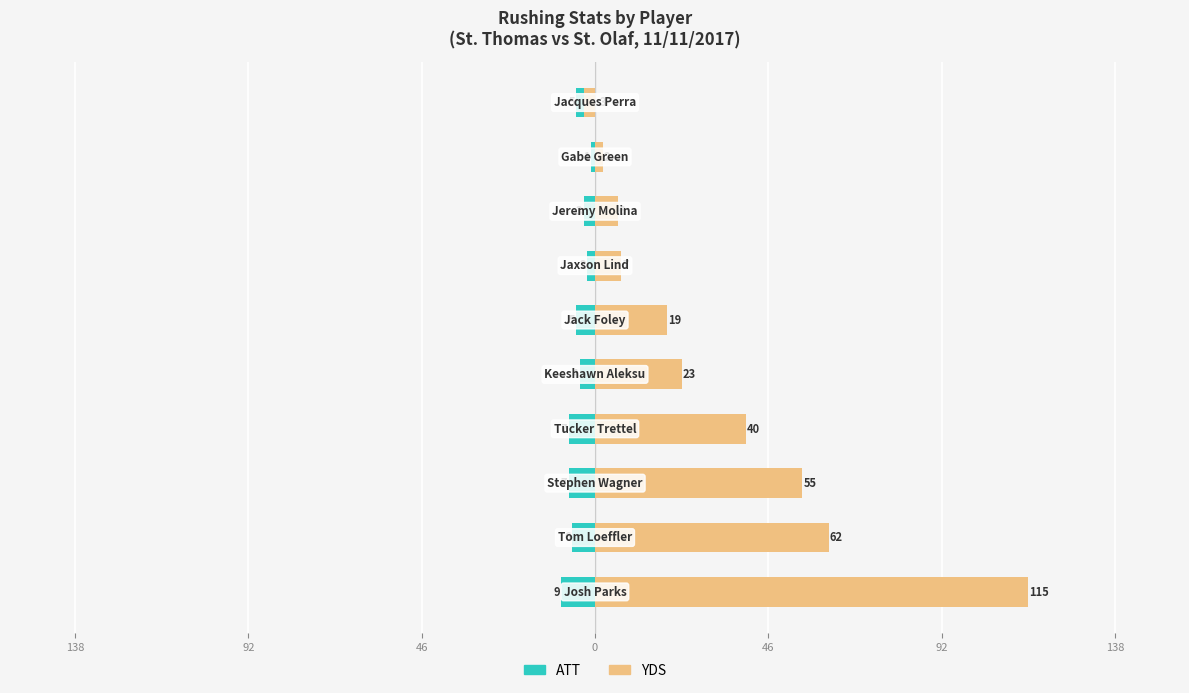

Is it true that ATT equals -4 at 7?

False